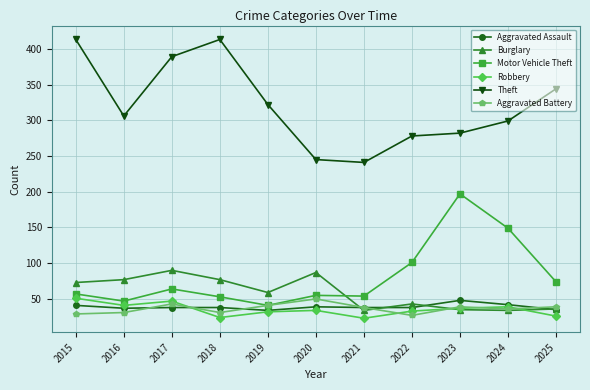

What is the difference between the maximum and minimum values in the Robbery series?

28